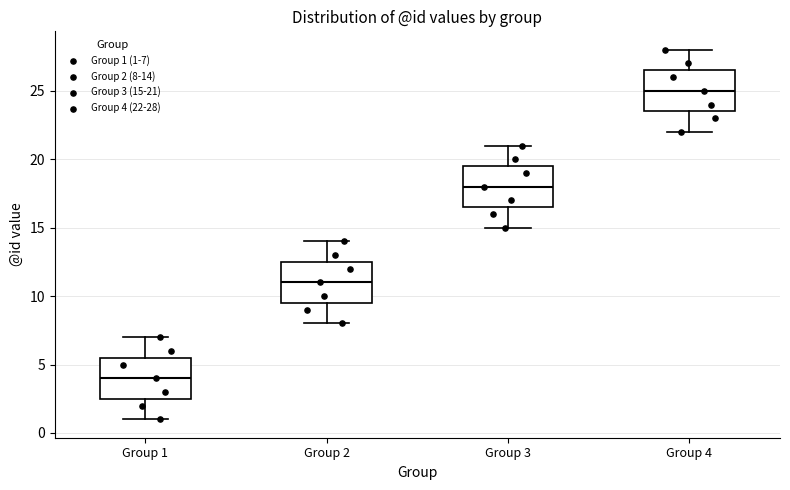

Where does the upper whisker of the box for Group 3 end on the y-axis? The values are not printed on the chart, so give them approximately, as read against the axis.

21.0